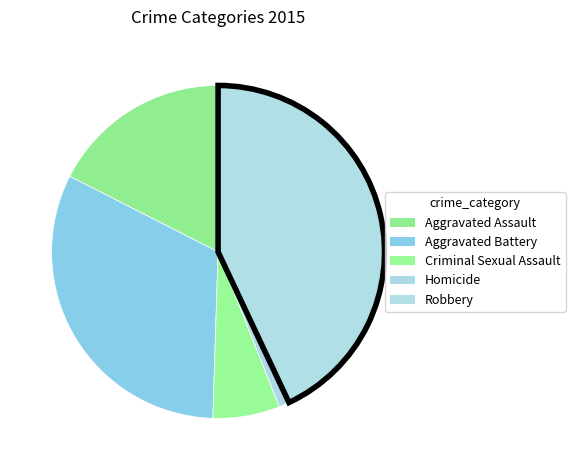

What portion of the pie excludes Criminal Sexual Assault?

93.5%